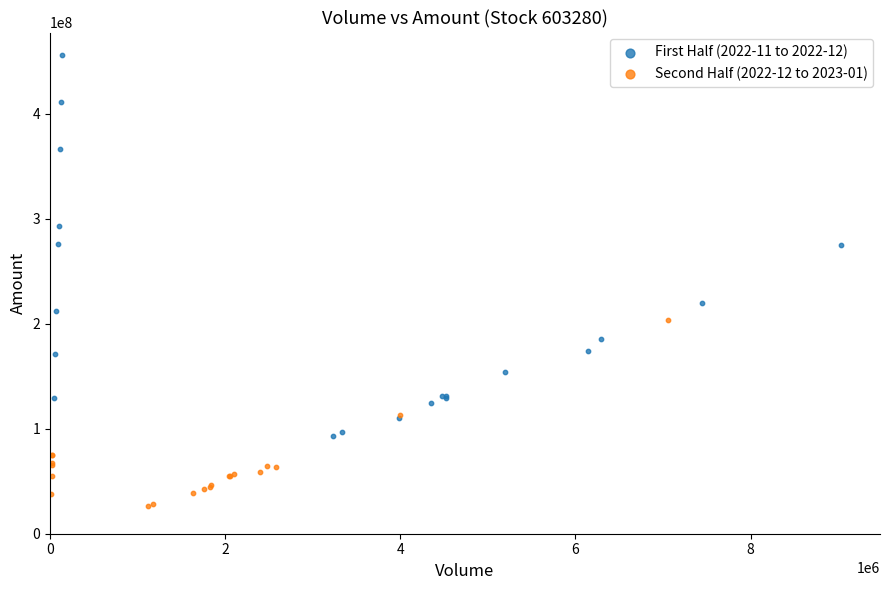

What are all the series names shown in the legend?

First Half (2022-11 to 2022-12), Second Half (2022-12 to 2023-01)